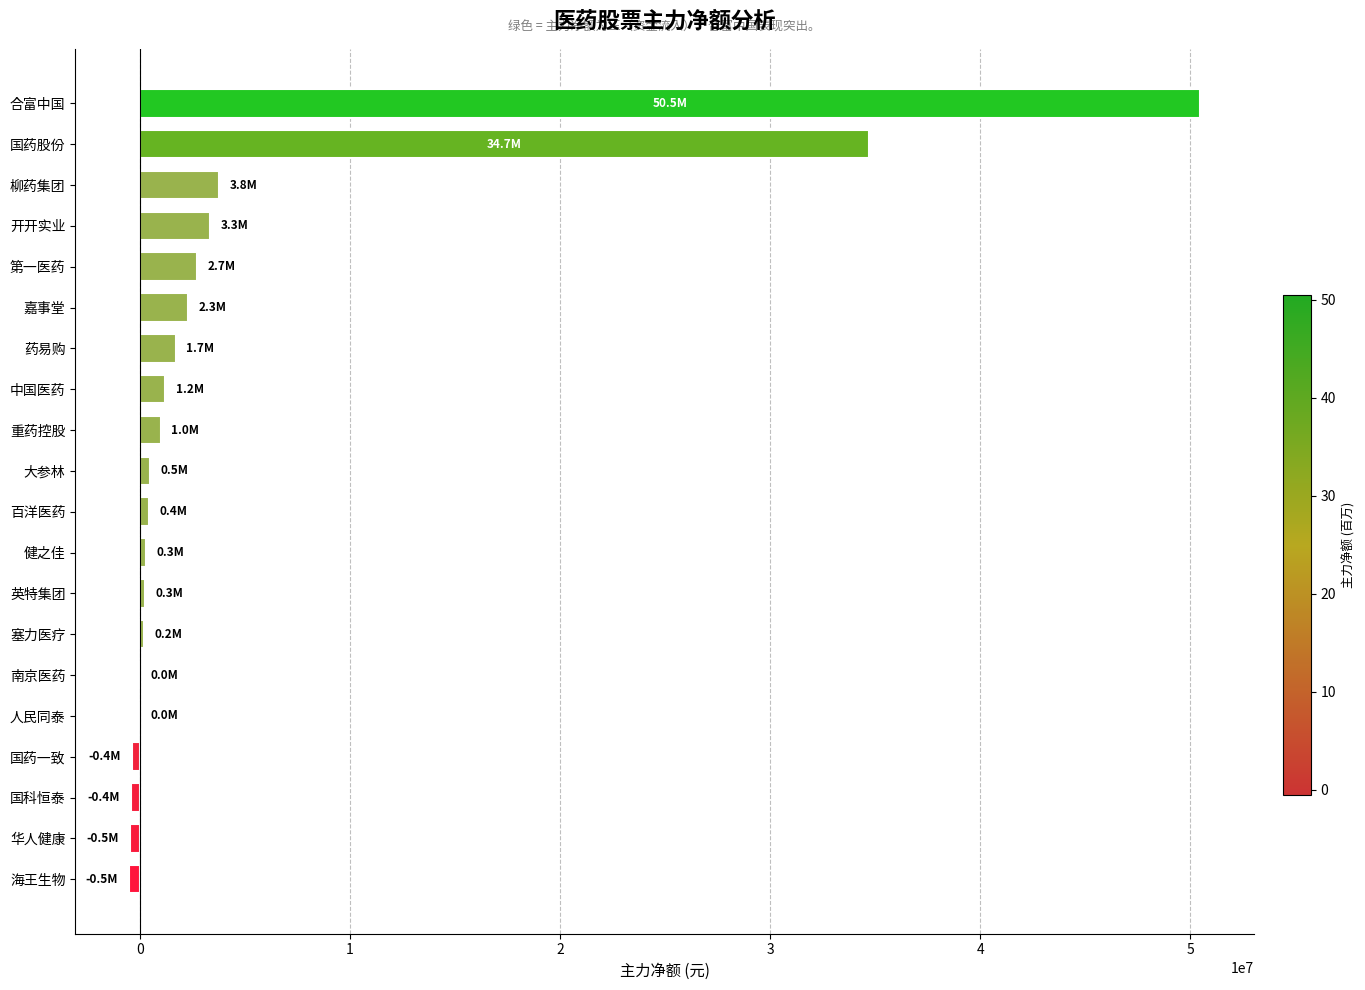

How many series are shown in this chart?

1